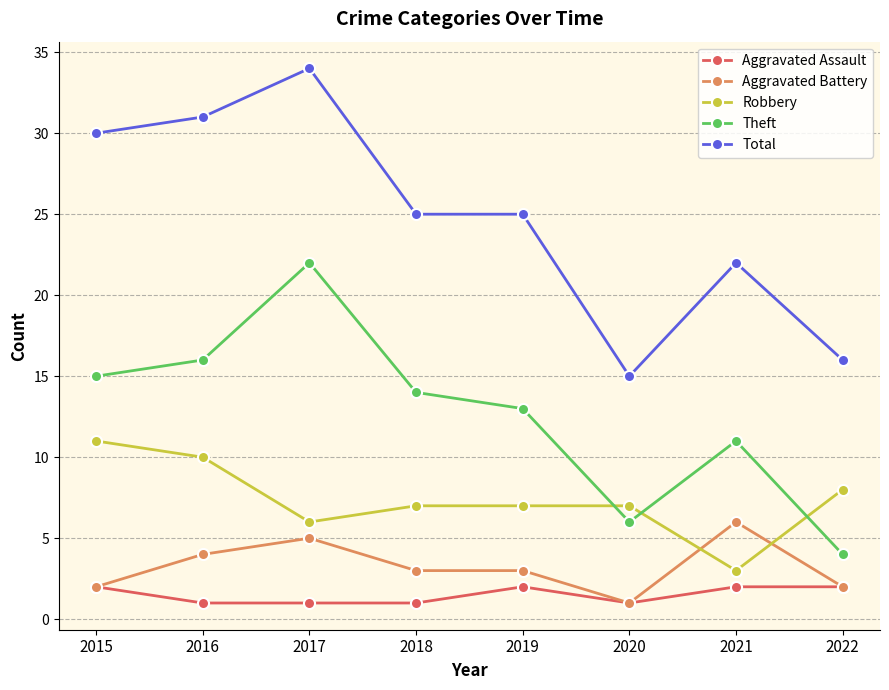

At how many categories does at least one series exceed 26?

3